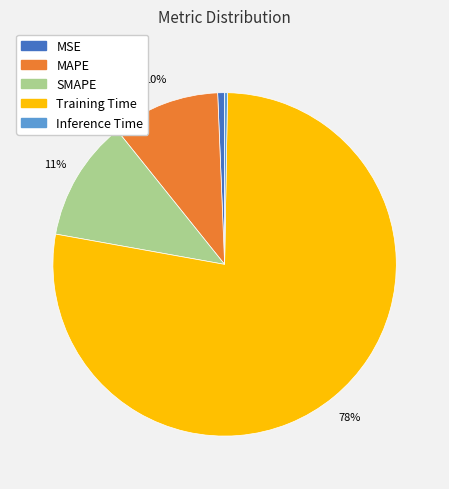

To the nearest percent, what is the average slice percentage?

20%